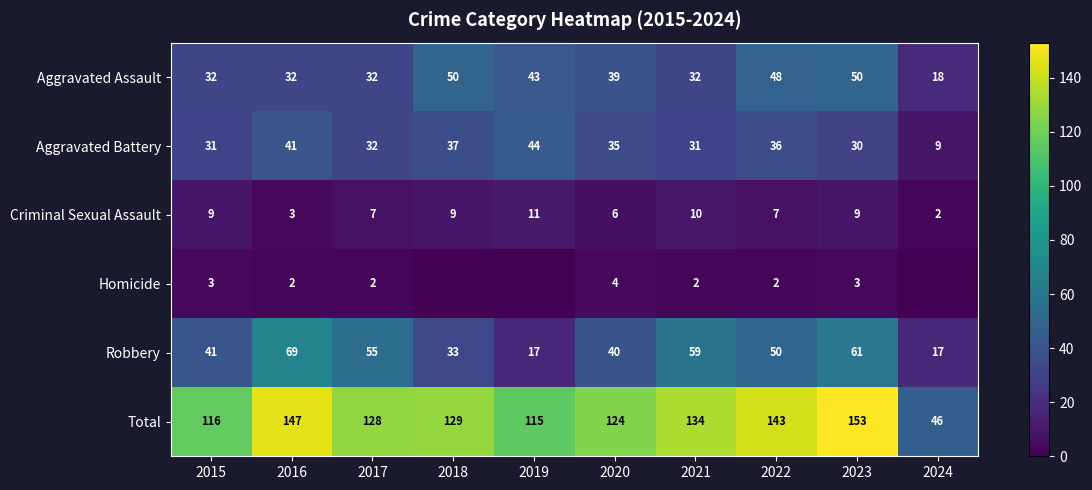

True or false: Aggravated Assault has a value of 11 at 2020.

False